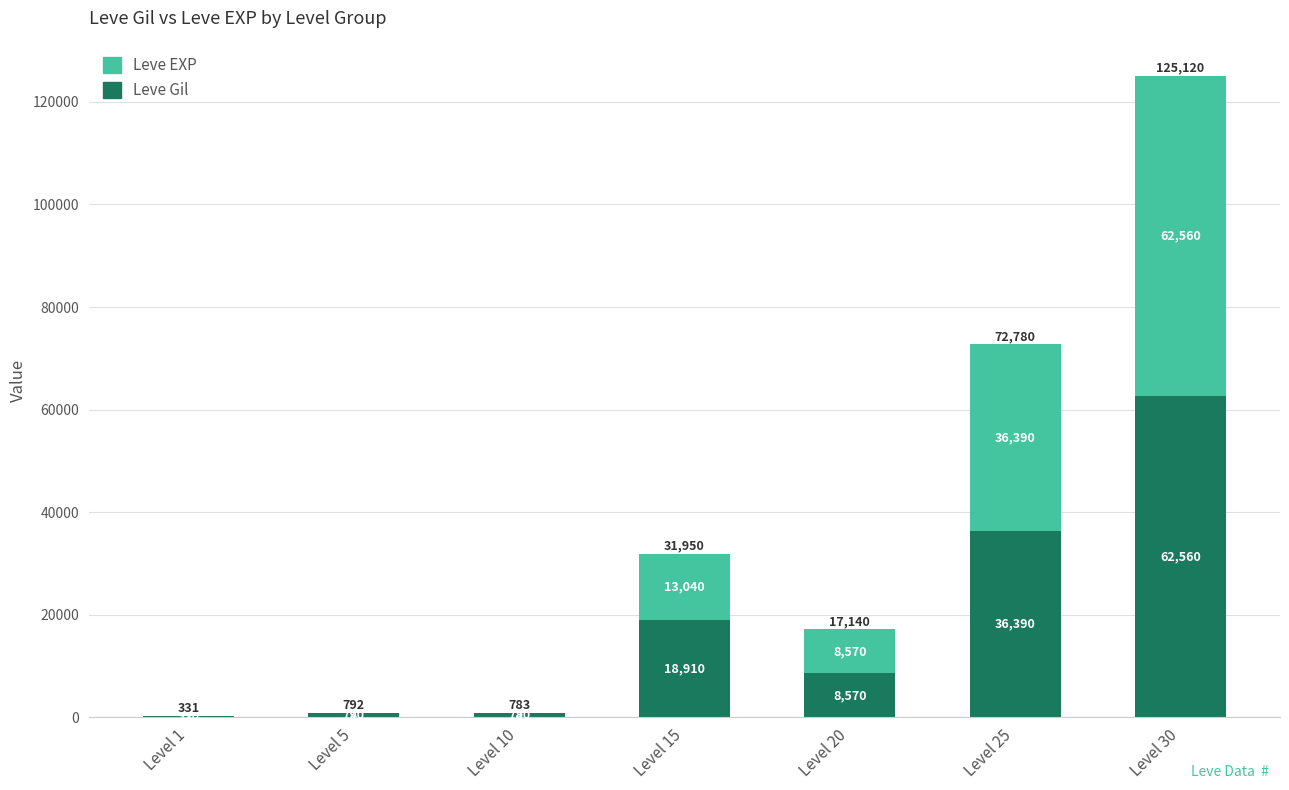

Which category has the highest value in the Leve Gil series?

Level 30